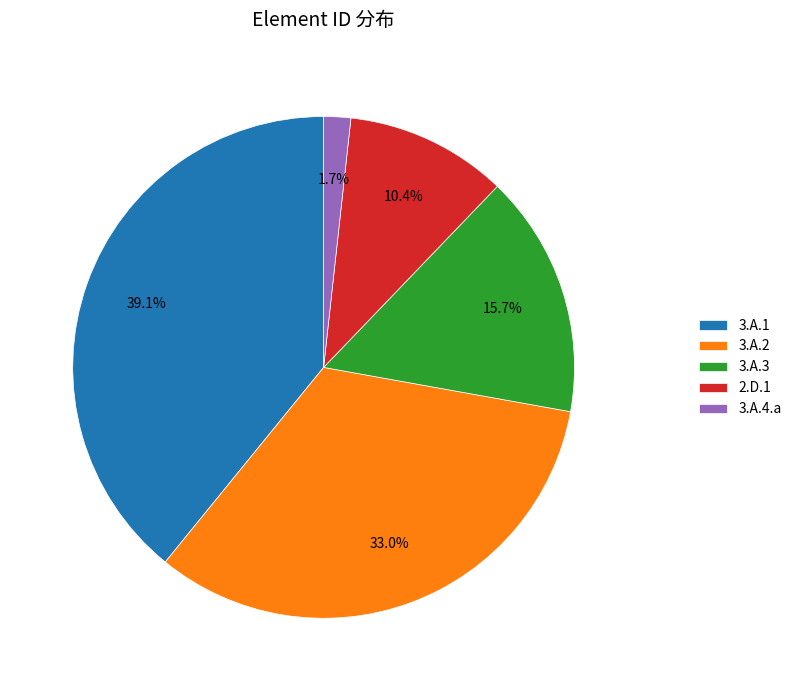

How many slices are in this pie chart?

5